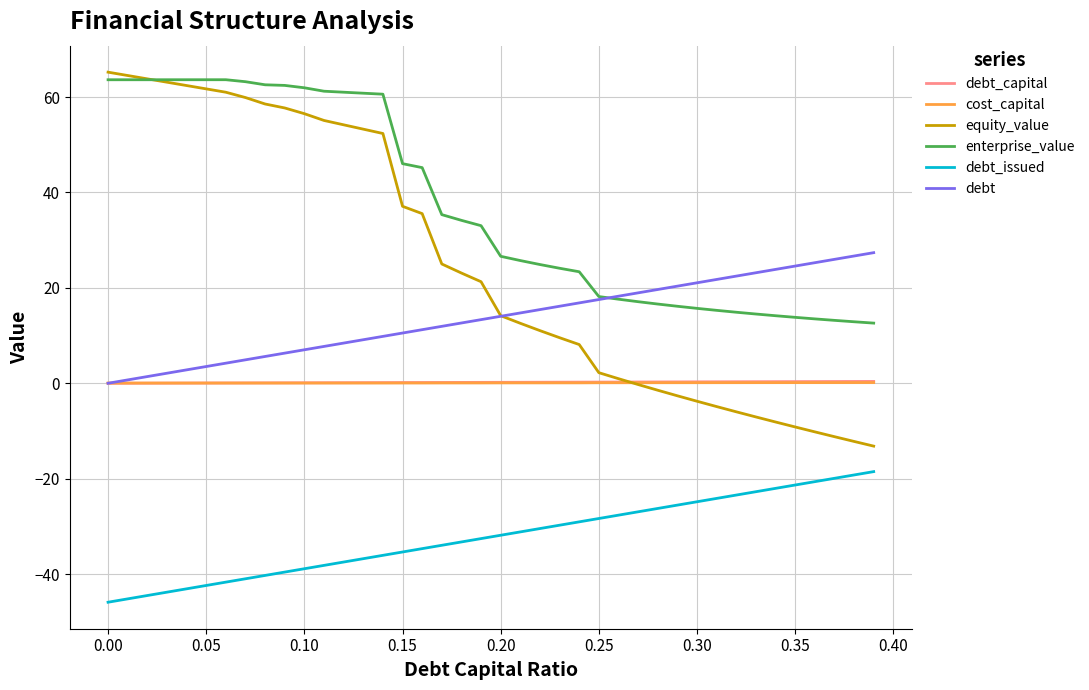

What is the highest value of the equity_value series?

65.2